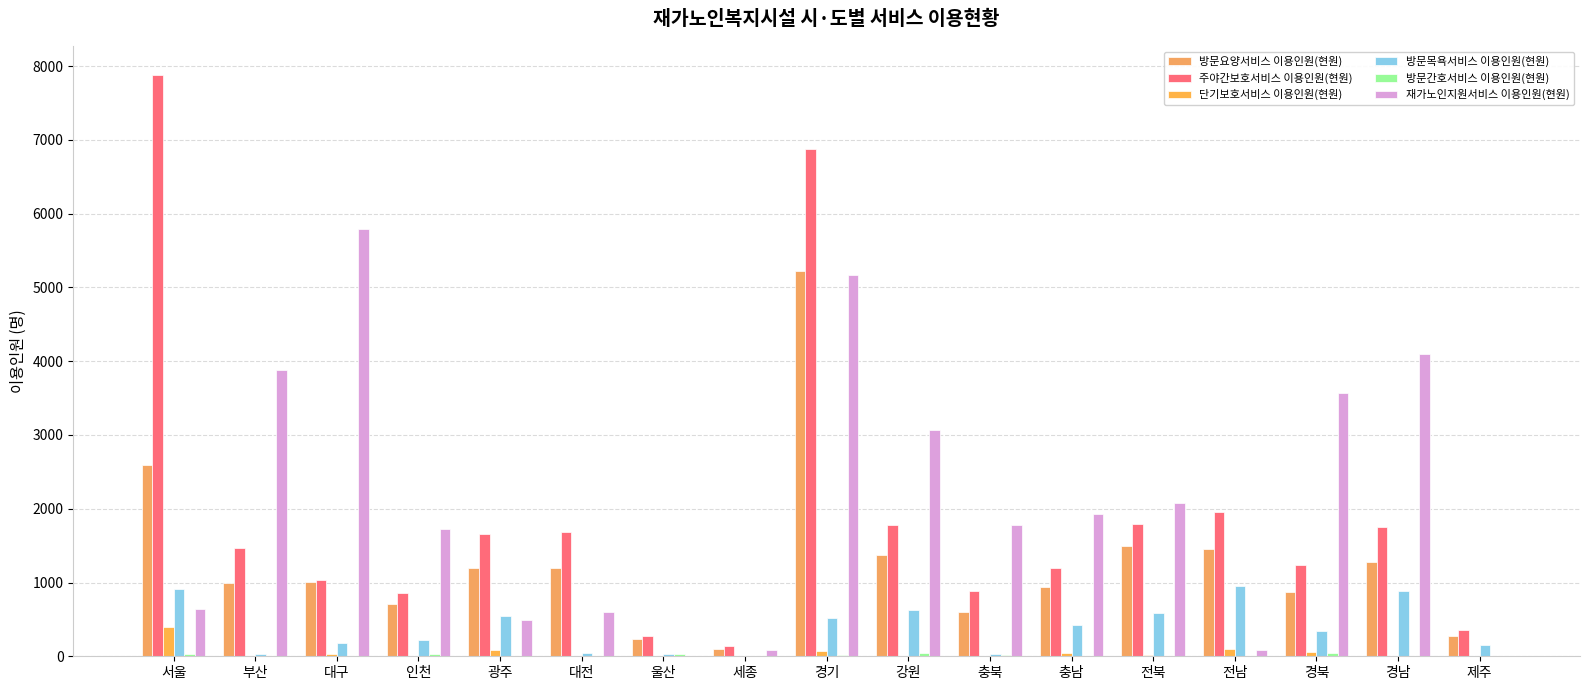

At how many categories does at least one series exceed 7561?

1